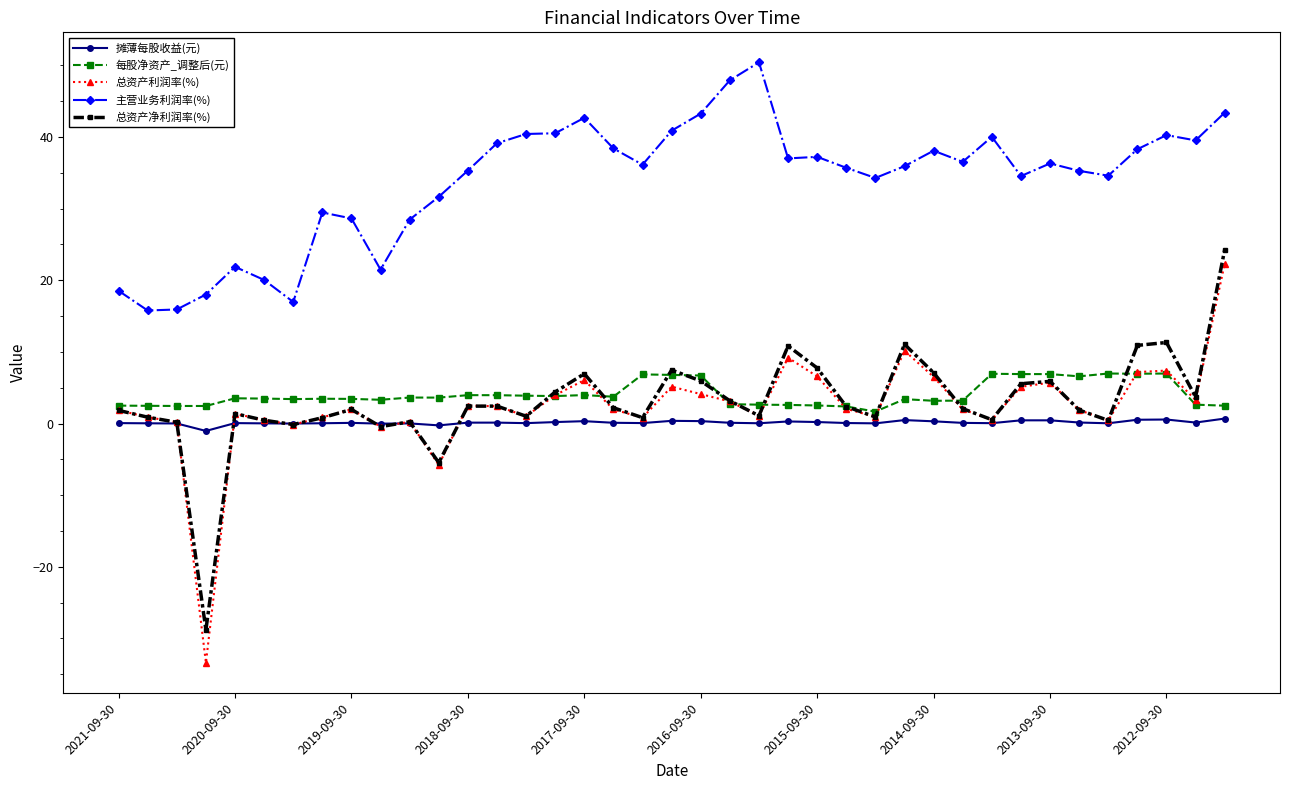

Which series has the largest total across all categories?

主营业务利润率(%)